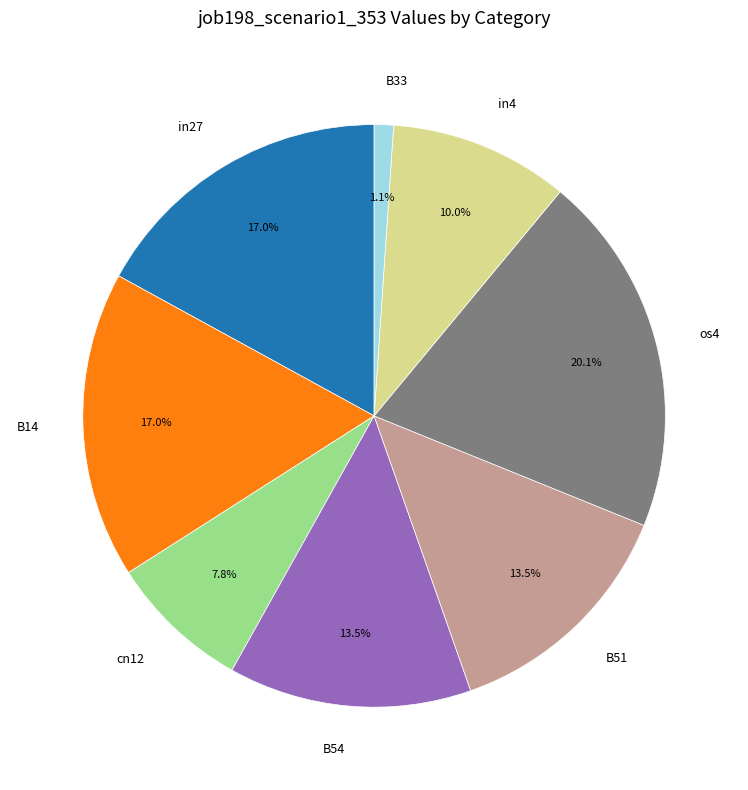

Does B33 account for over 50% of the chart?

No